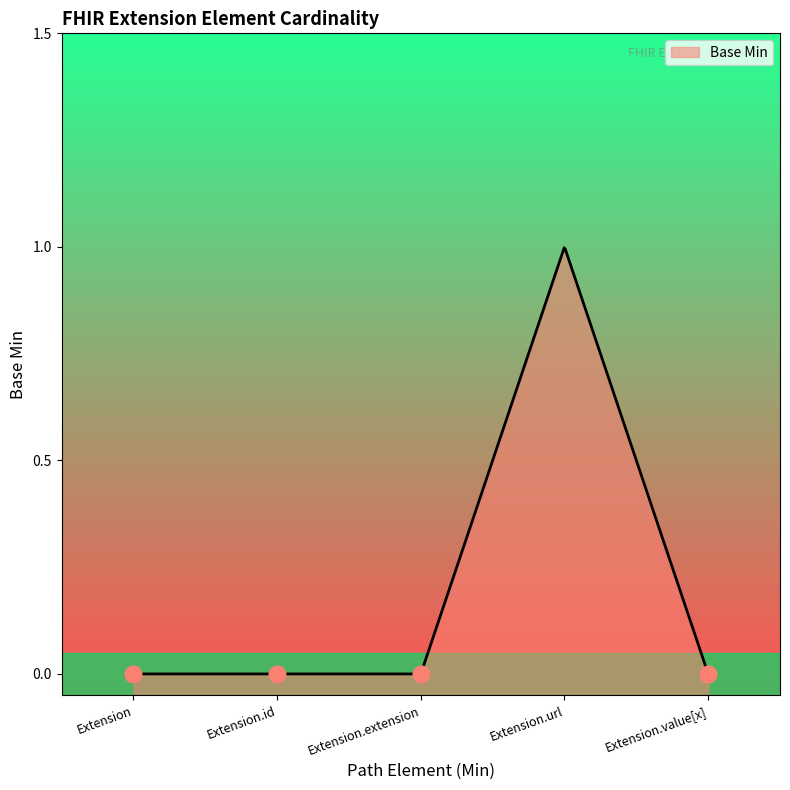

List the labels in order of value, largest first.

Extension.url, Extension, Extension.id, Extension.extension, Extension.value[x]